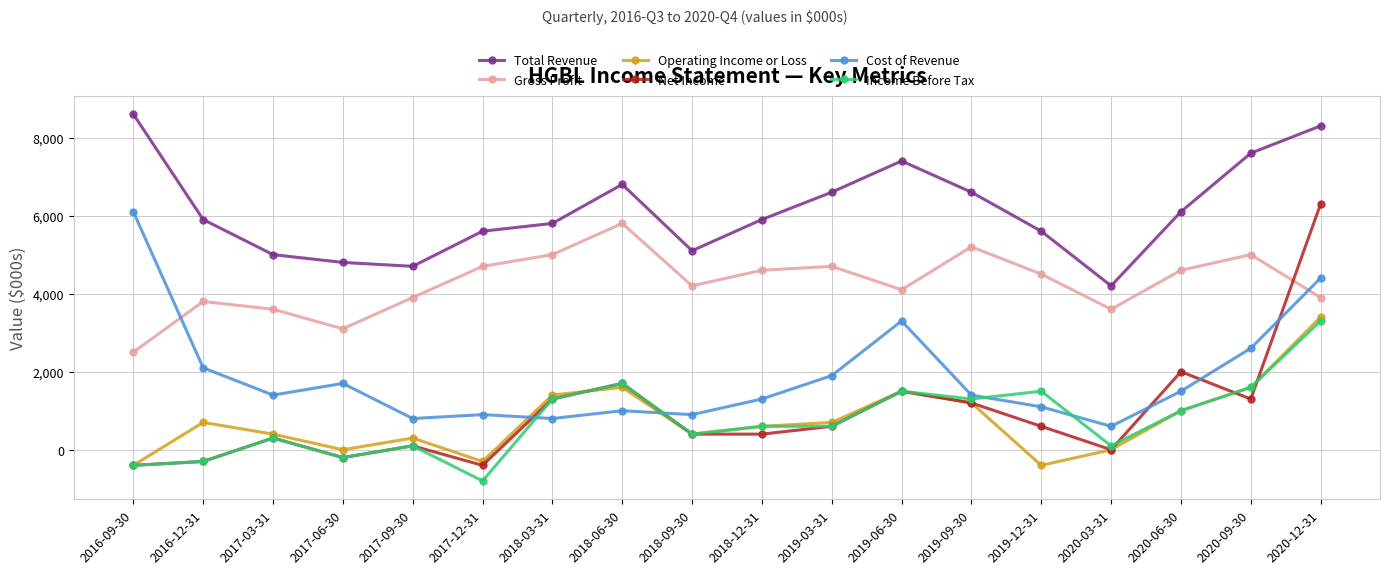

At which category does the chart reach its peak across all series?

2016-09-30